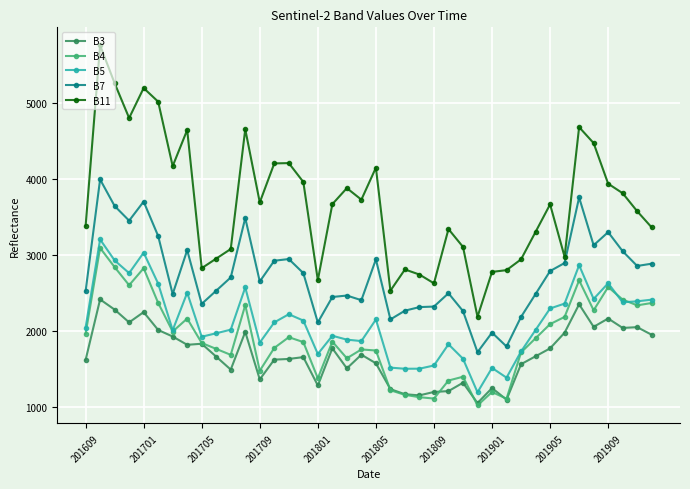

In B4, how many points are higher than both neighbors (excluding endpoints)?

11